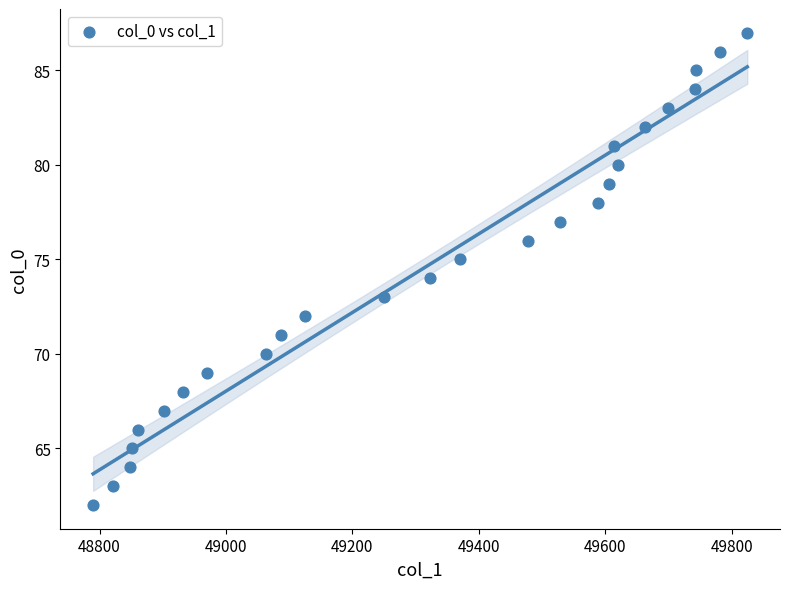

What is the range of Y values (max minus min)?

25